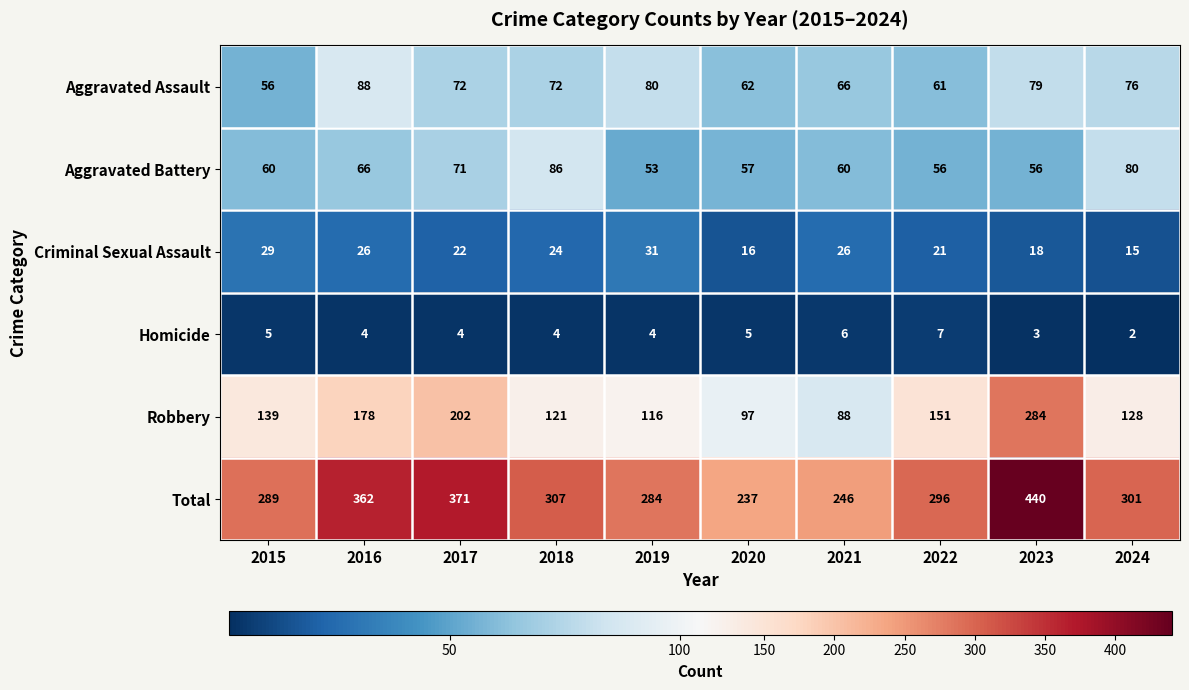

What is the difference between the highest and lowest values at 2021?

240